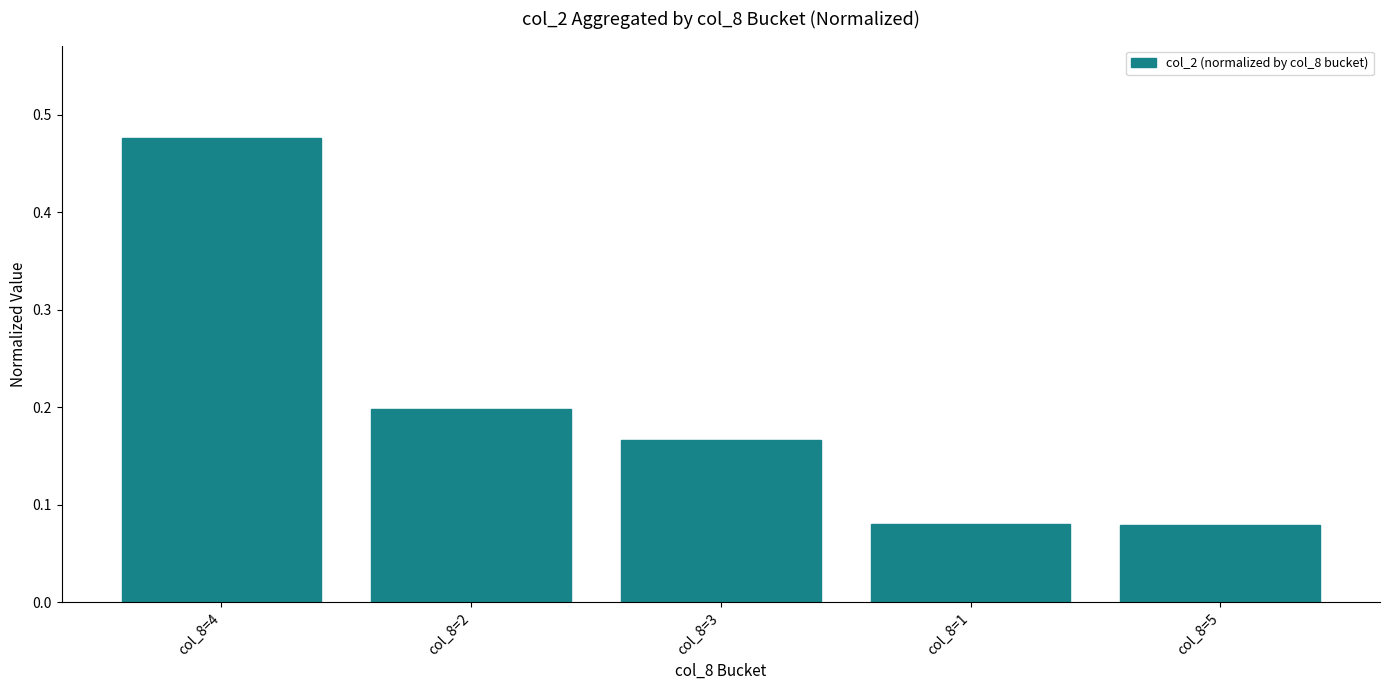

Which has a higher value, col_8=1 or col_8=4?

col_8=4